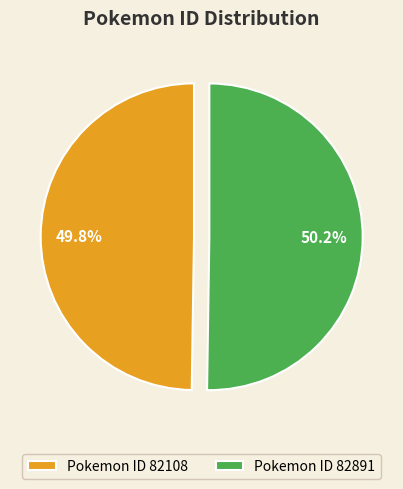

What is the ratio of the value at Pokemon ID 82108 to the value at Pokemon ID 82891?

1.0